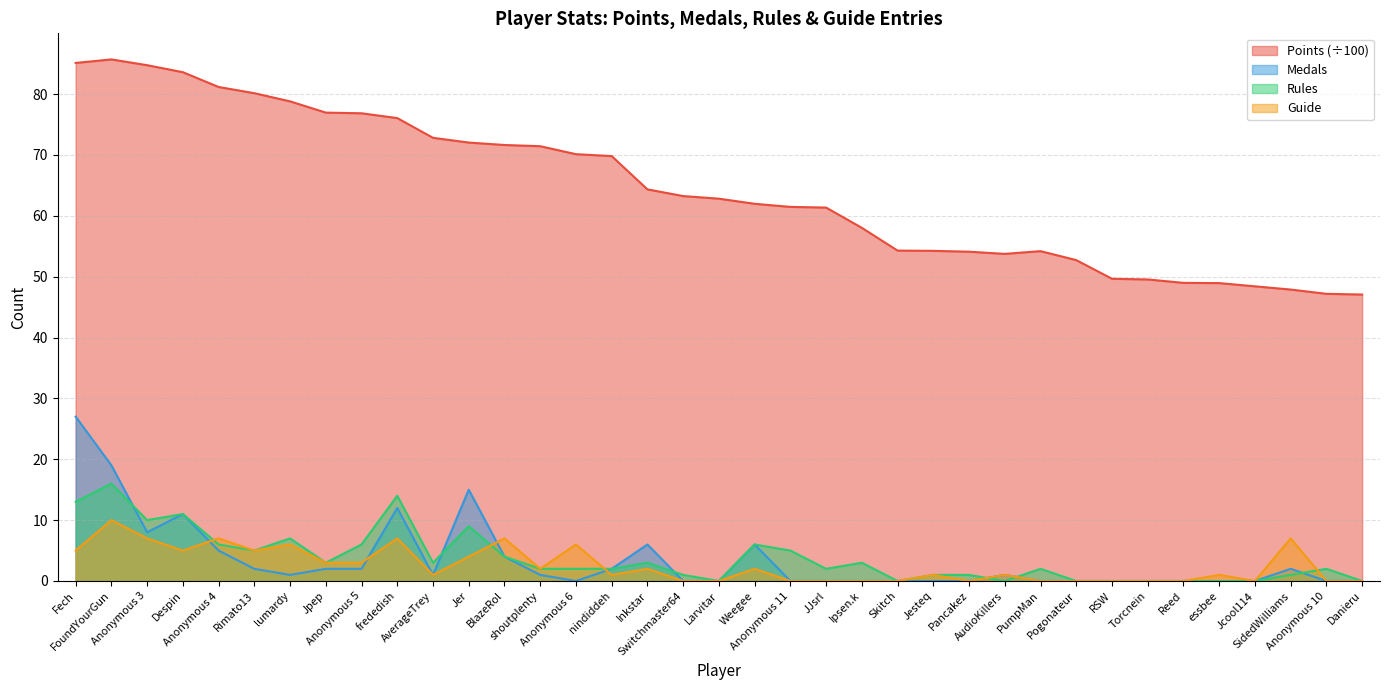

How many data points in Rules are above 2?

17